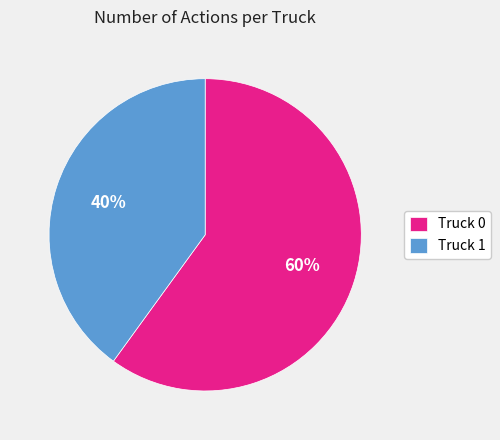

To the nearest percent, what is the combined percentage of Truck 1 and Truck 0?

100%